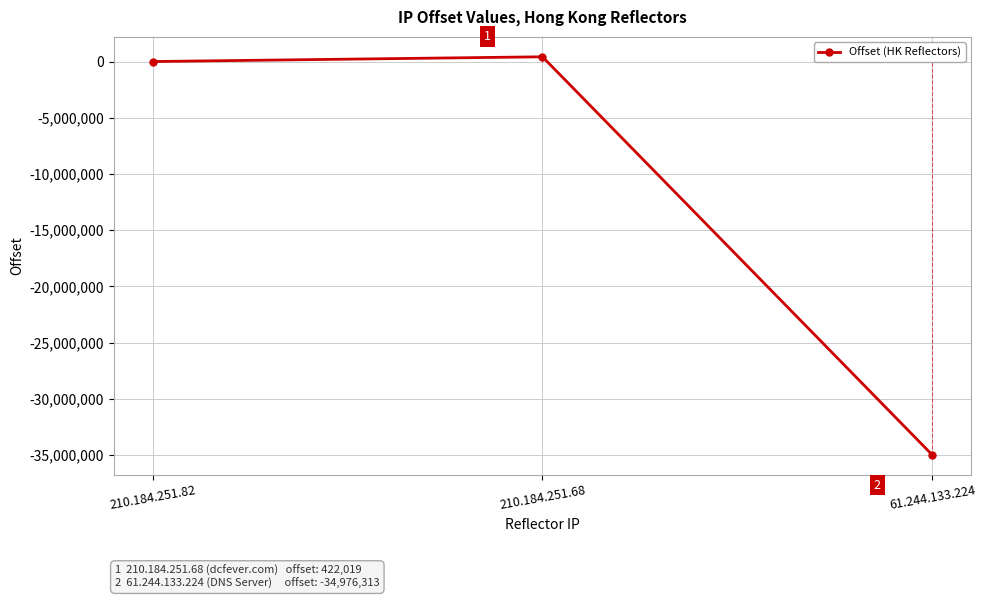

What position from the right is 210.184.251.82?

3